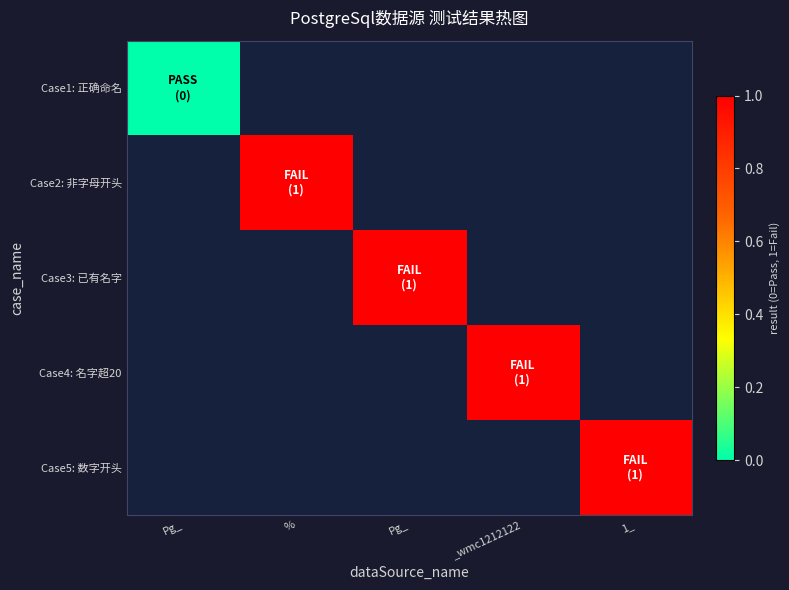

List the series in order of their overall mean, lowest first.

Case1: 正确命名, Case2: 非字母开头, Case3: 已有名字, Case4: 名字超20, Case5: 数字开头